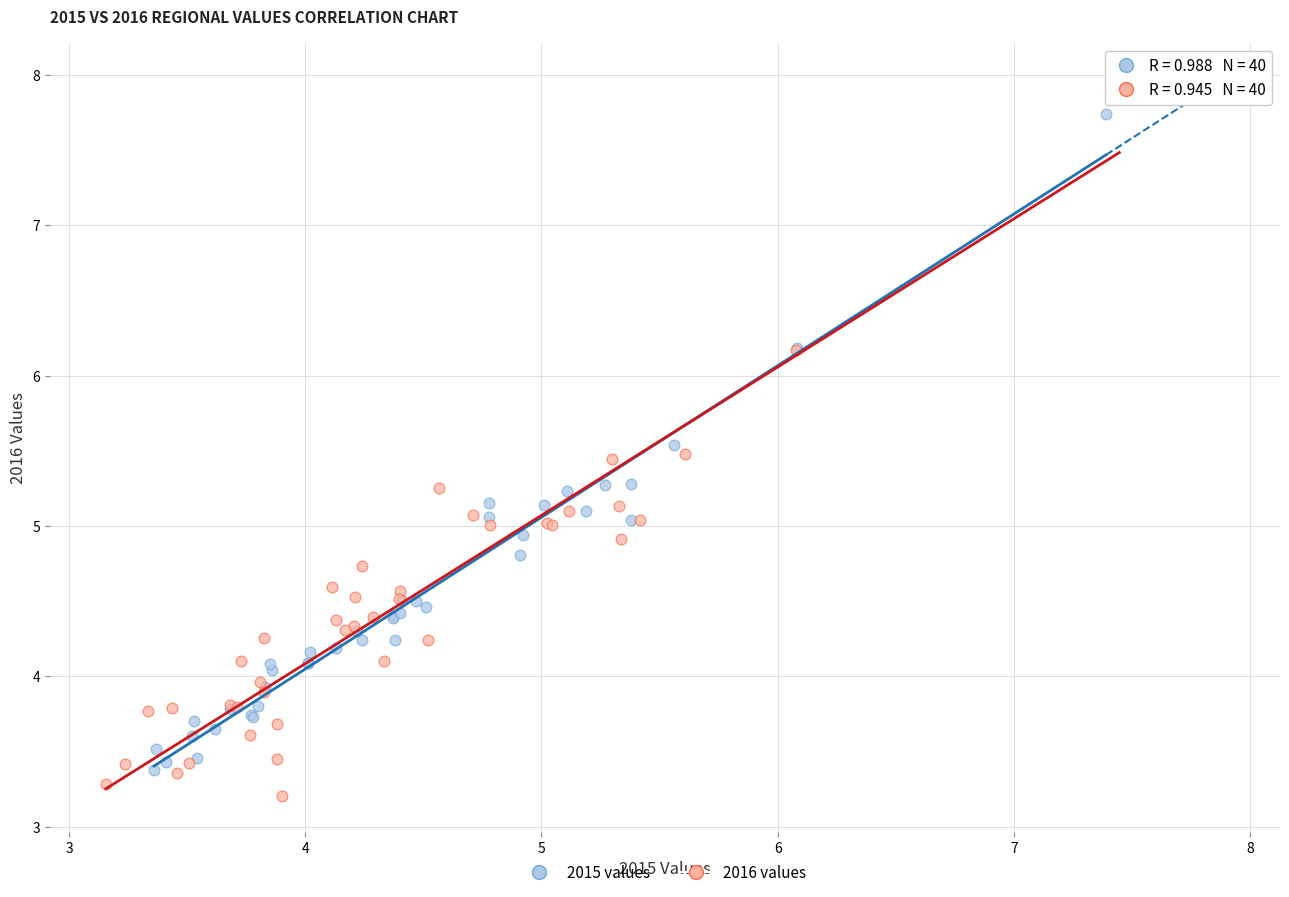

Which series has the widest spread of Y values?

2016 values